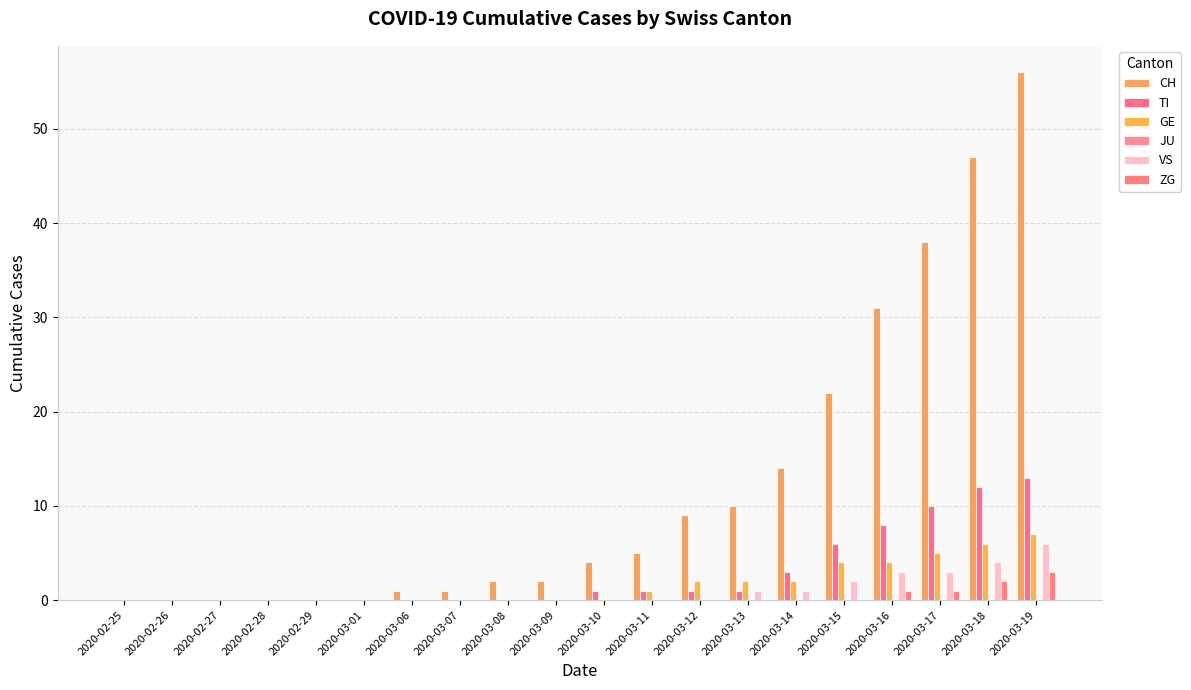

What is the sum of the CH values at 2020-03-19 and 2020-02-28?

56